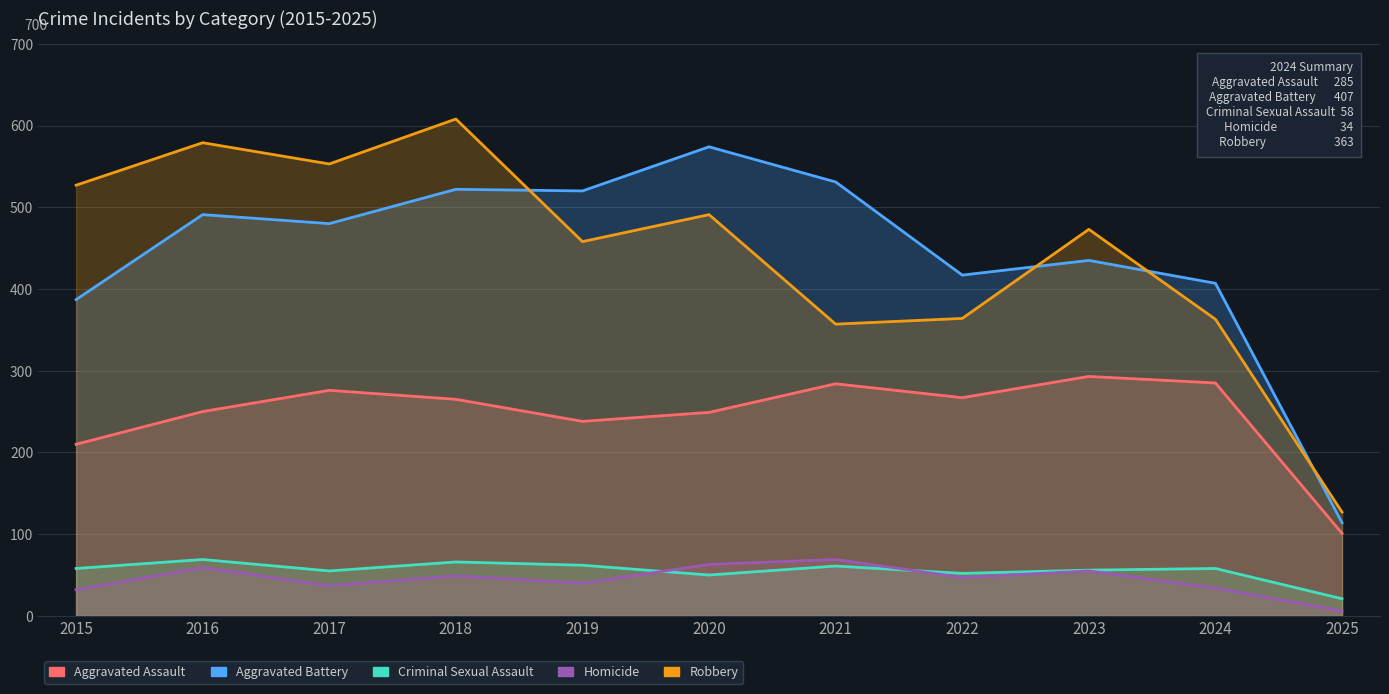

At 2015, list the series in order from smallest to largest.

Homicide, Criminal Sexual Assault, Aggravated Assault, Aggravated Battery, Robbery